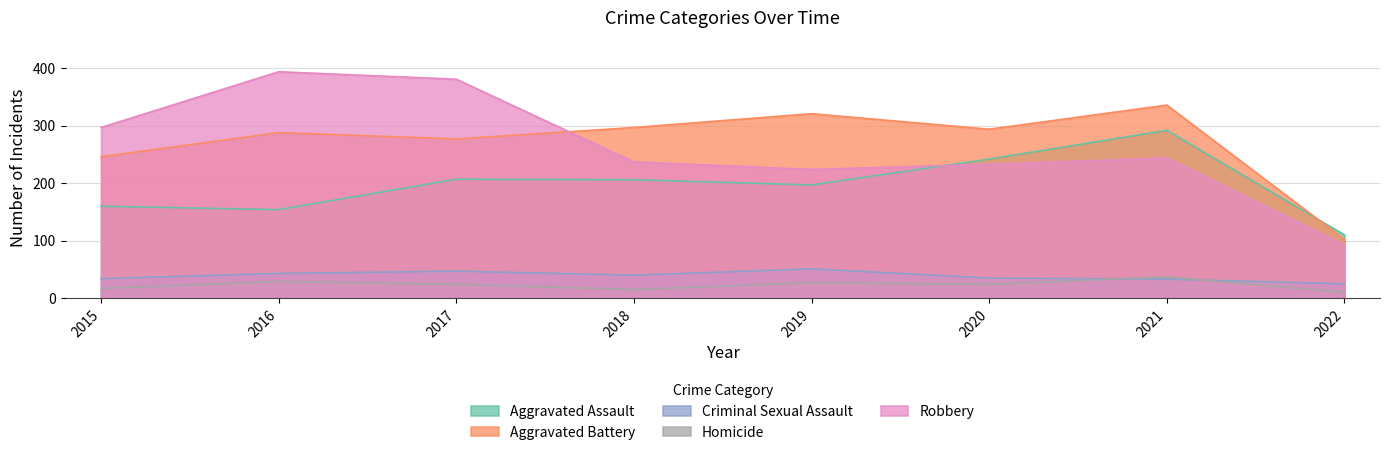

The Criminal Sexual Assault series shows 51 at 2019. True or false?

True